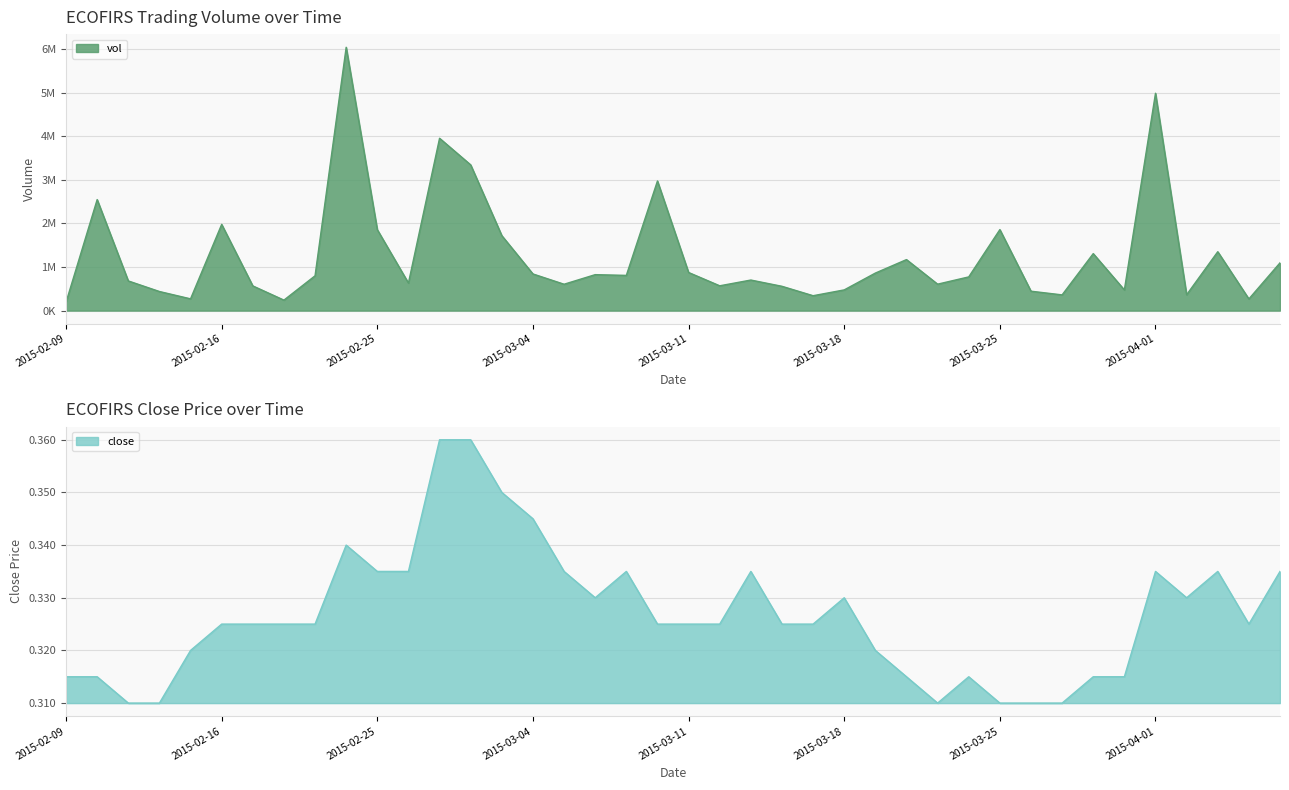

What is the greatest value displayed?

6043600.0